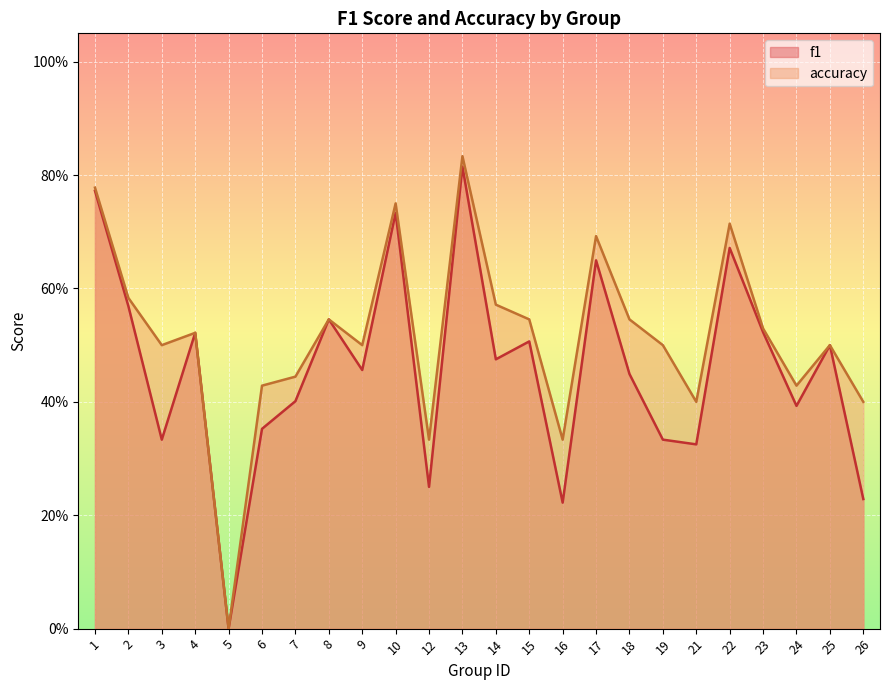

How many lines are shown in the chart?

2